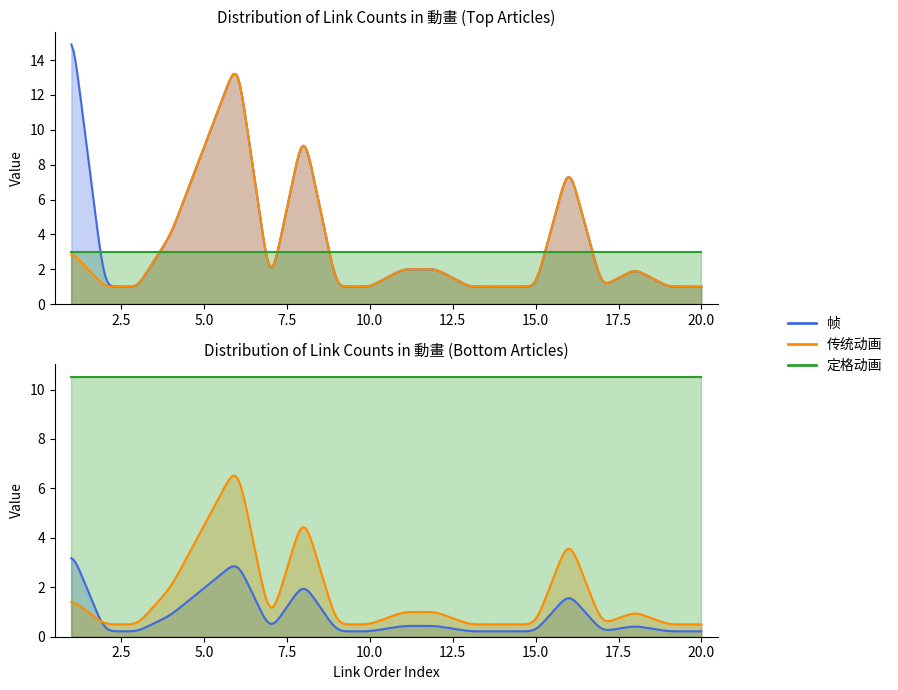

Between 1 and 6, which series saw the biggest shift?

传统动画